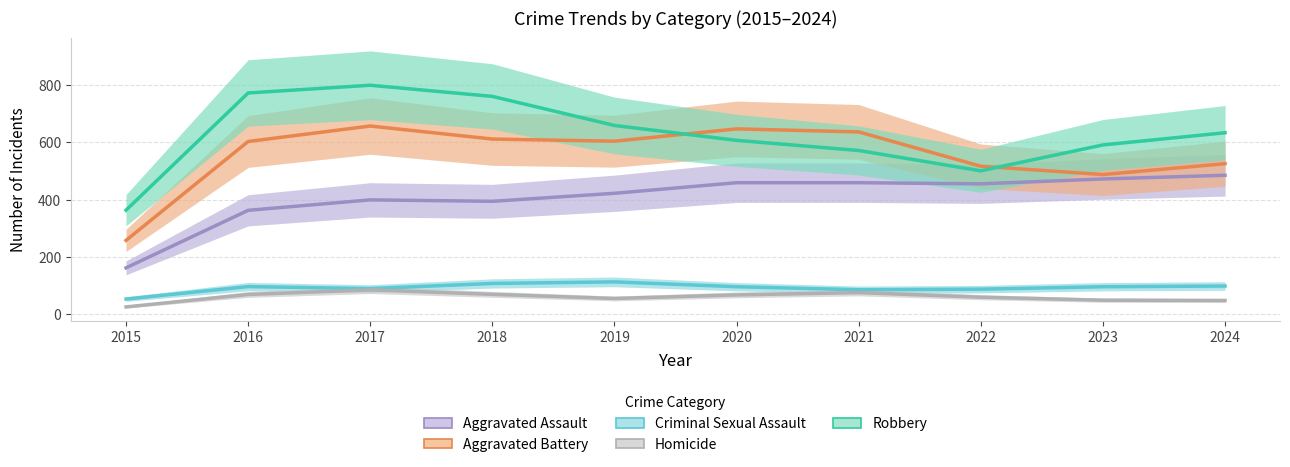

In Aggravated Battery, how many points are higher than both neighbors (excluding endpoints)?

2